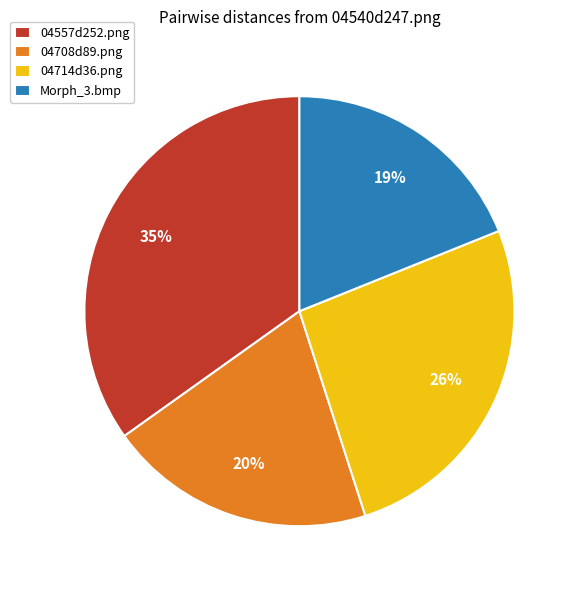

How many slices are in this pie chart?

4